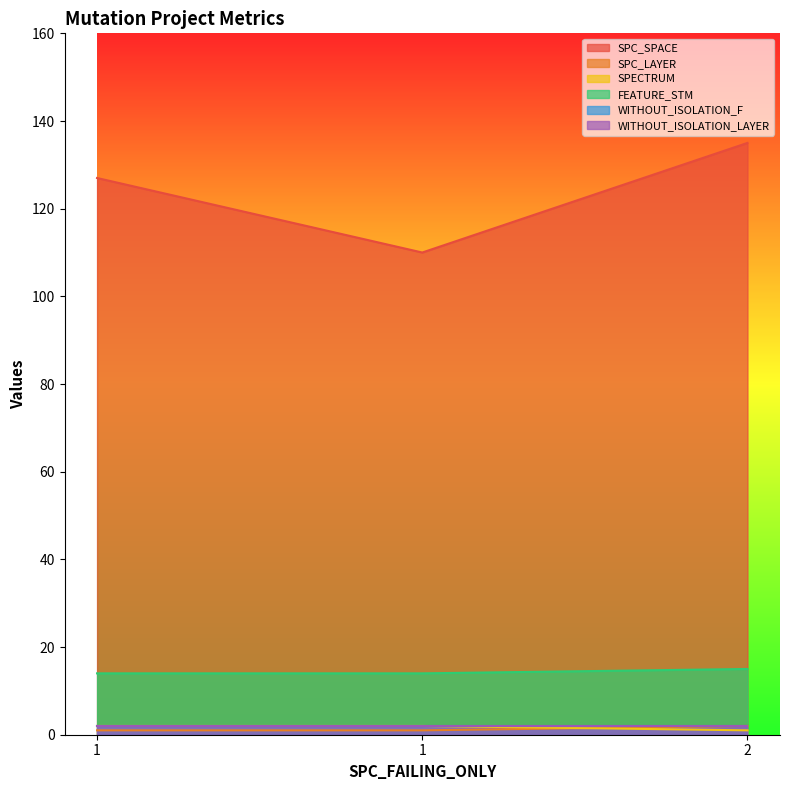

At which label is SPC_SPACE closest to 122?

1